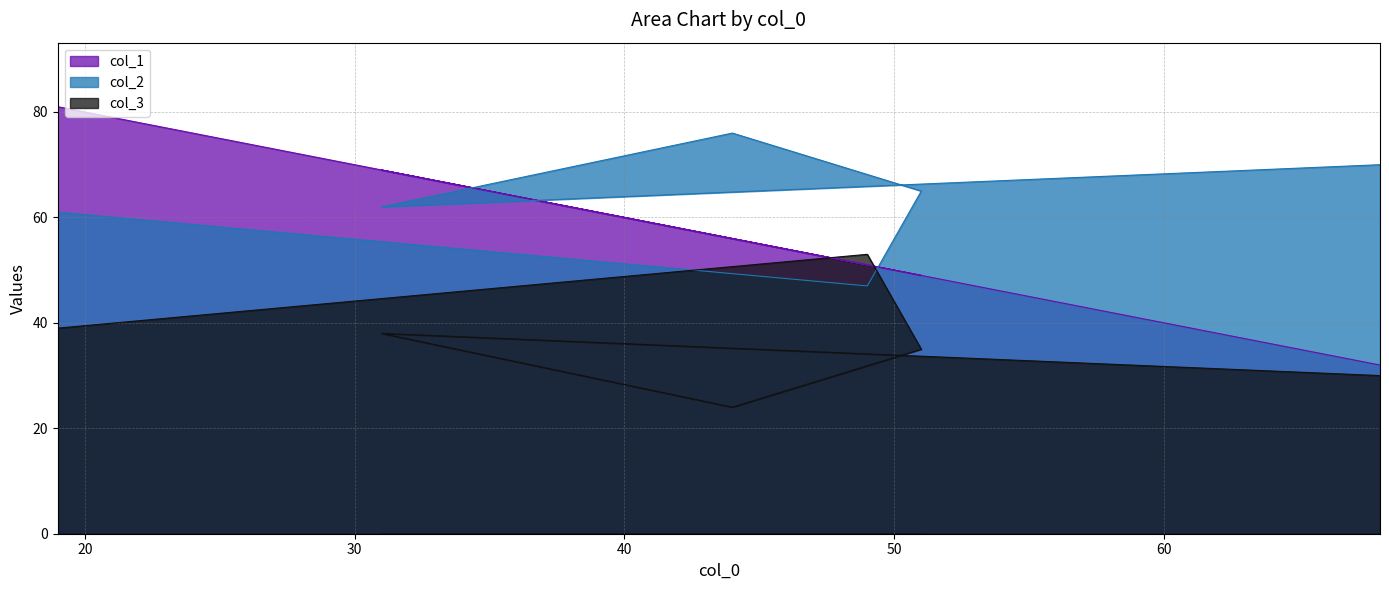

Reading left to right, list all the values displayed in this chart.

col_1: 19=81	49=51	51=49	44=56	31=69	68=32
col_2: 19=61	49=47	51=65	44=76	31=62	68=70
col_3: 19=39	49=53	51=35	44=24	31=38	68=30